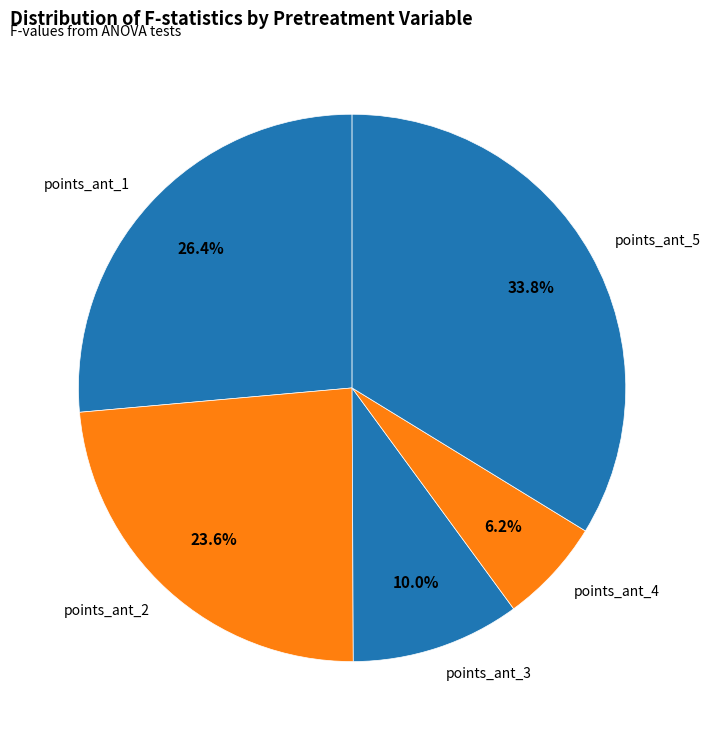

Which slice is the largest?

points_ant_5